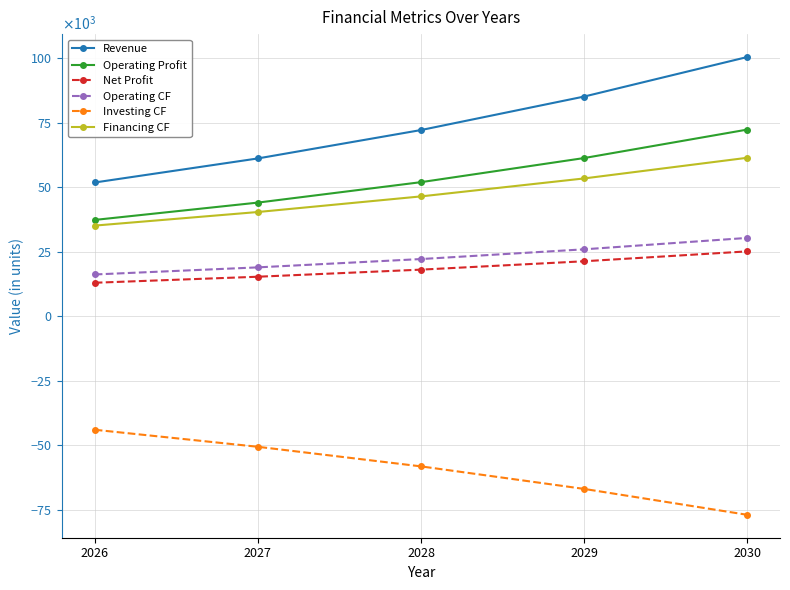

At which label does Investing CF first exceed -58267?

2026